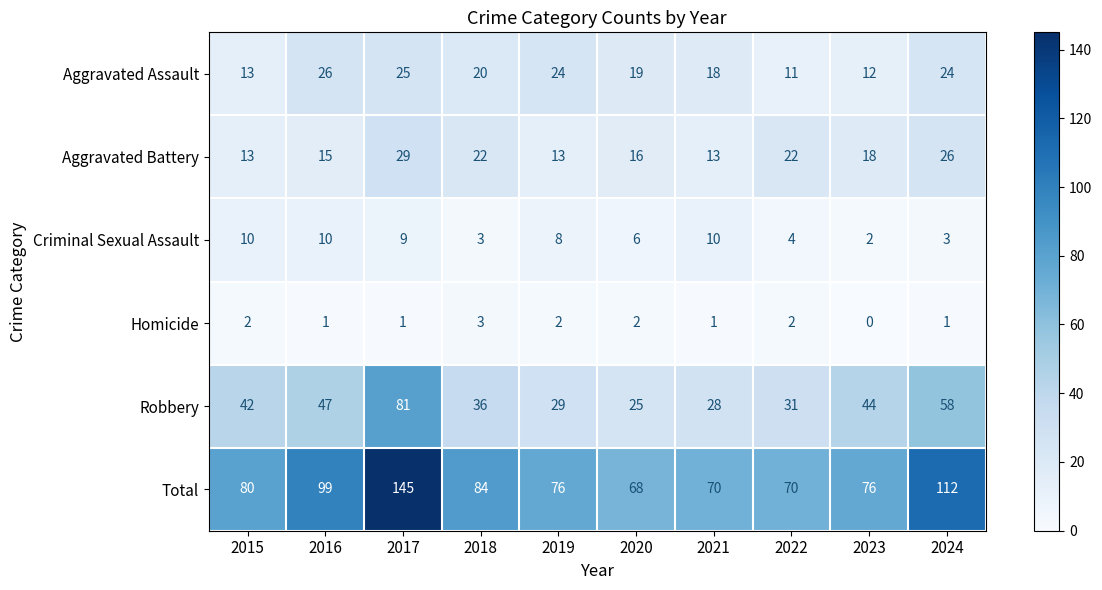

True or false: Robbery has a value of 12 at 2018.

False